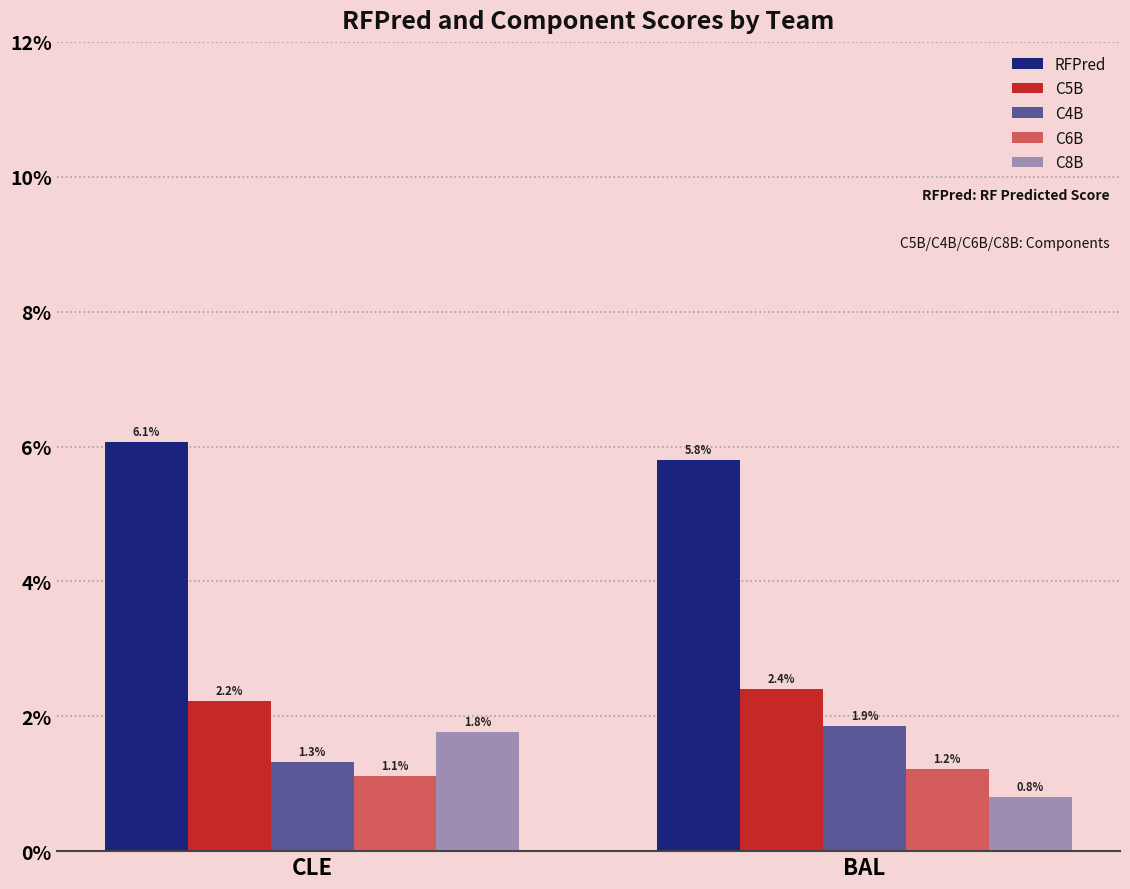

How many values in the C8B series are below 1?

1